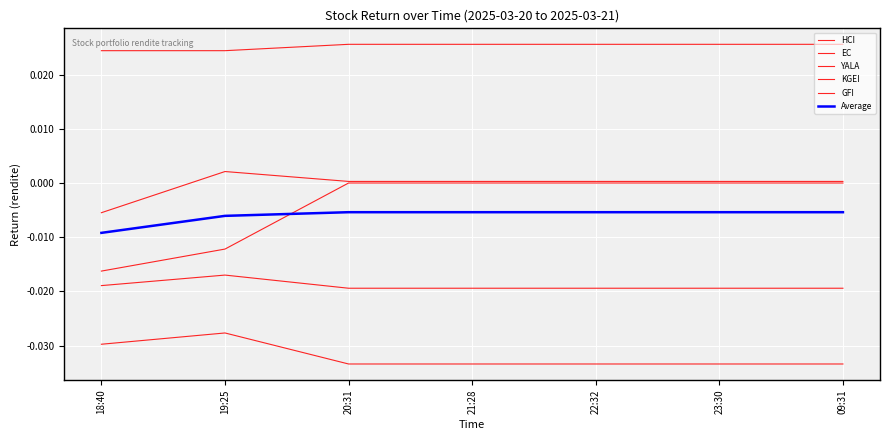

True or false: KGEI has more than 2 interior local peaks.

False